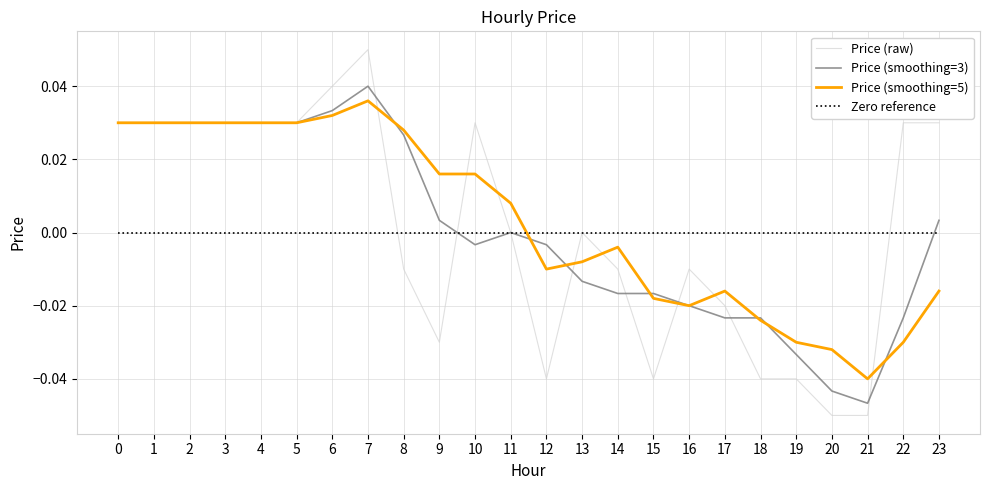

How many intersections are there between Price (smoothing=5) and Zero reference?

1